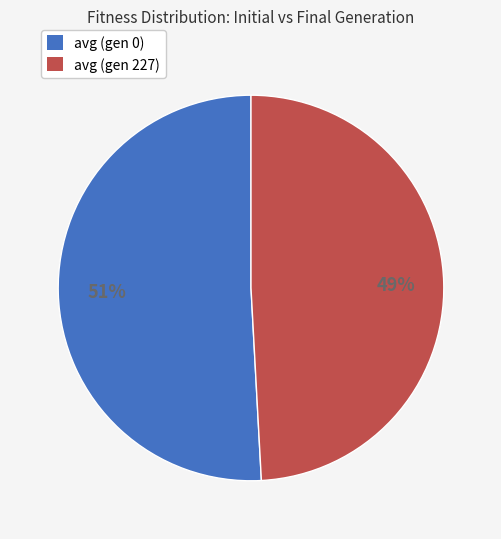

How many segments does this pie chart have?

2